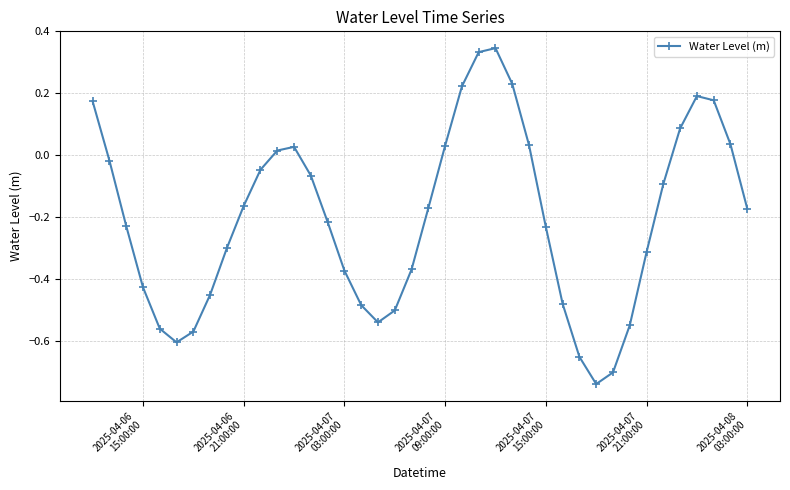

True or false: the data has more than 1 interior local peaks.

True